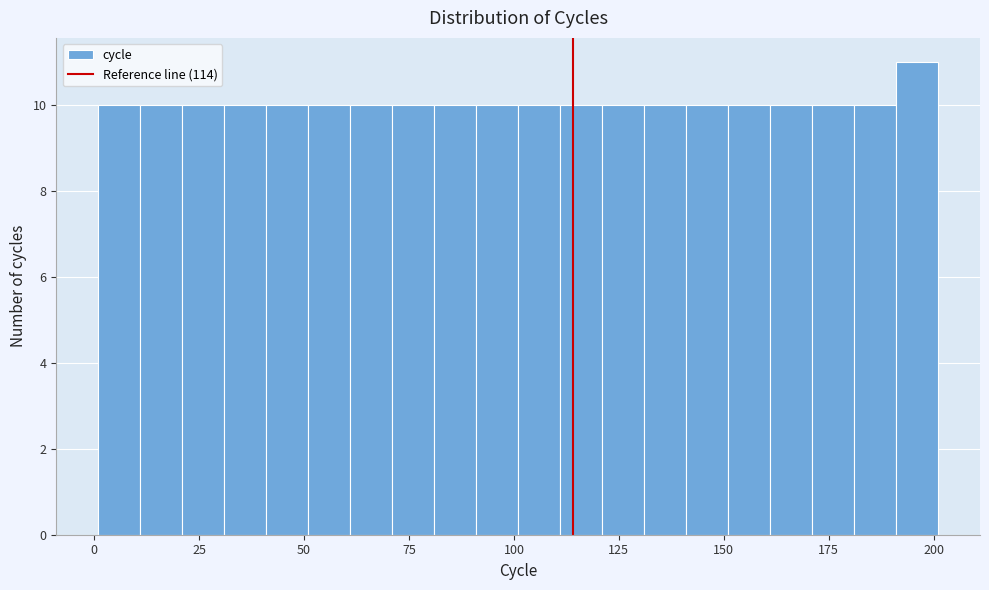

Read against the x-axis, roughly where is the centre of the tallest bar?

195